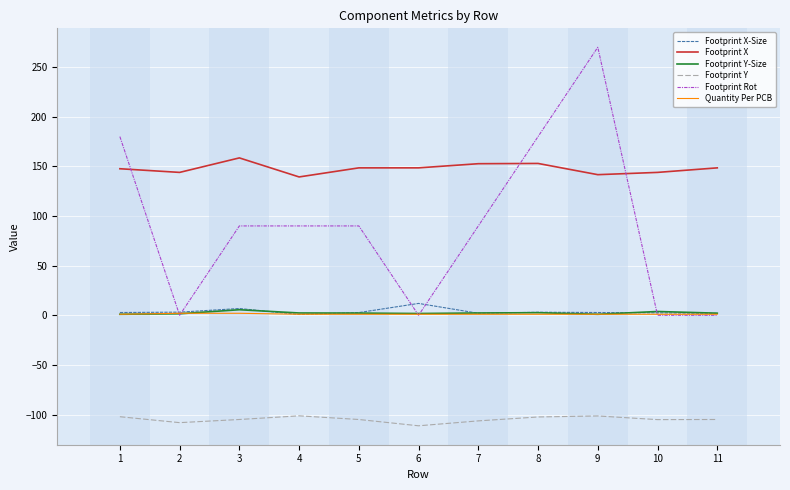

True or false: Footprint Y-Size and Footprint X cross at least once.

False